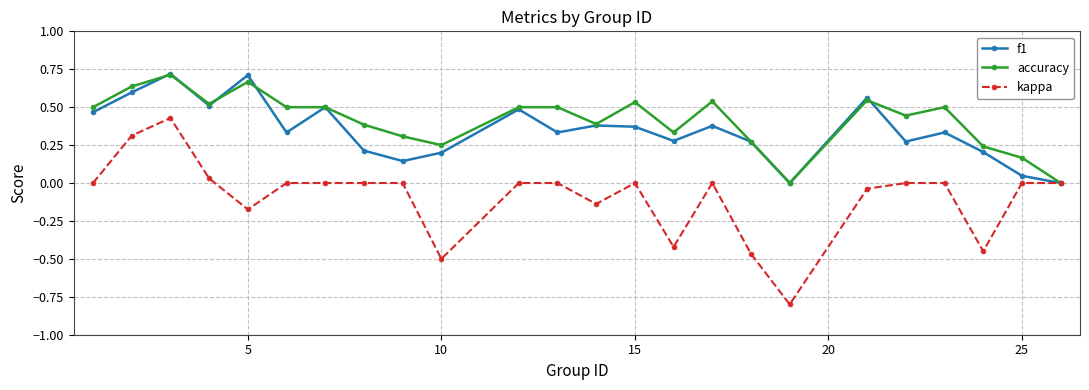

Which series has the largest range (max minus min)?

kappa